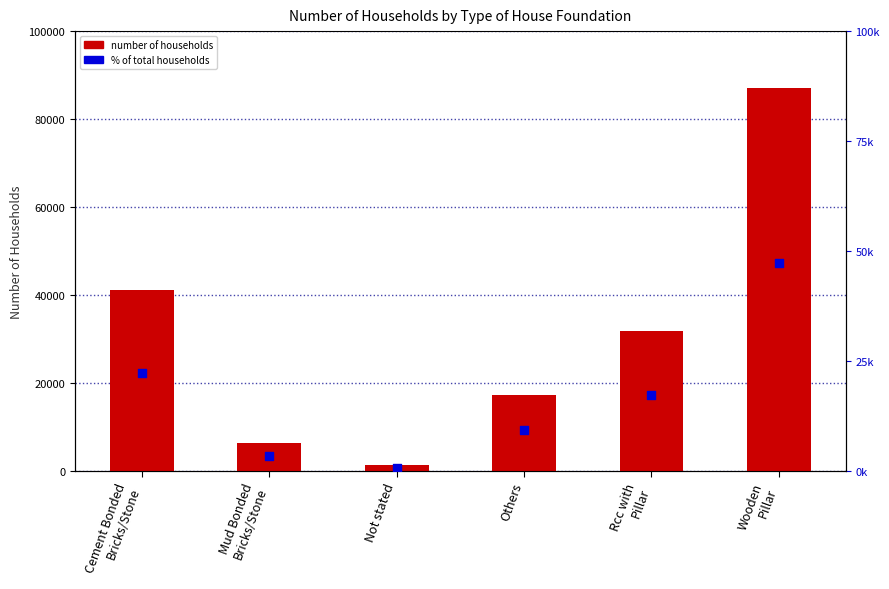

At which category is the sum across all series the highest?

Wooden
Pillar